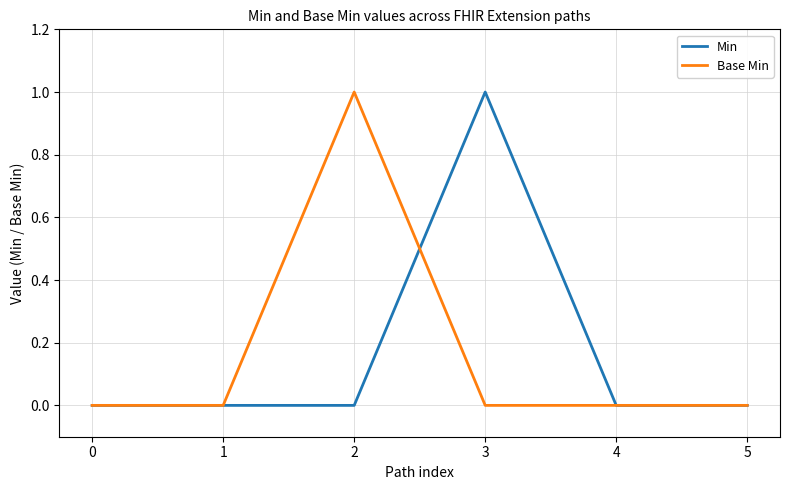

The value of Min at 1 is 0. True or false?

True